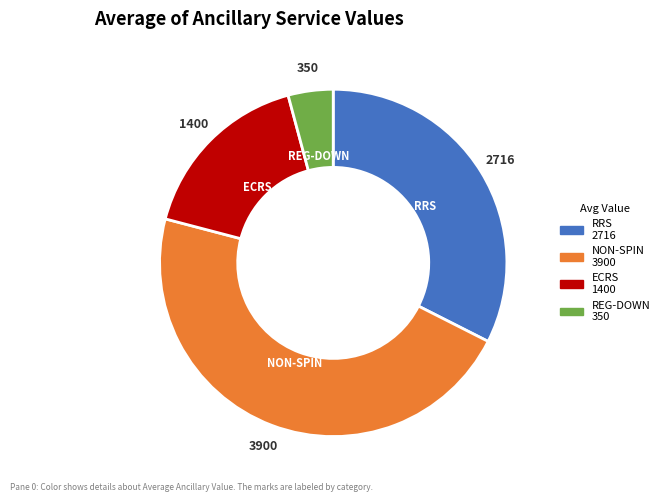

Is there a majority slice in this chart?

No